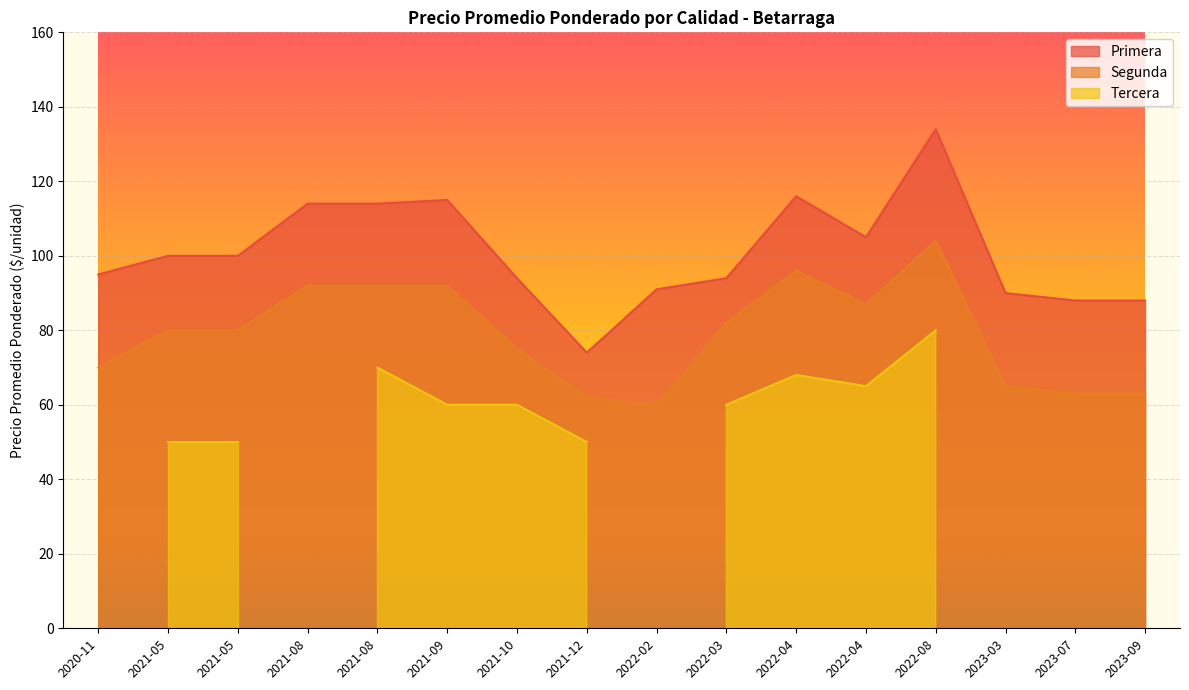

What is the maximum value shown in the chart?

134